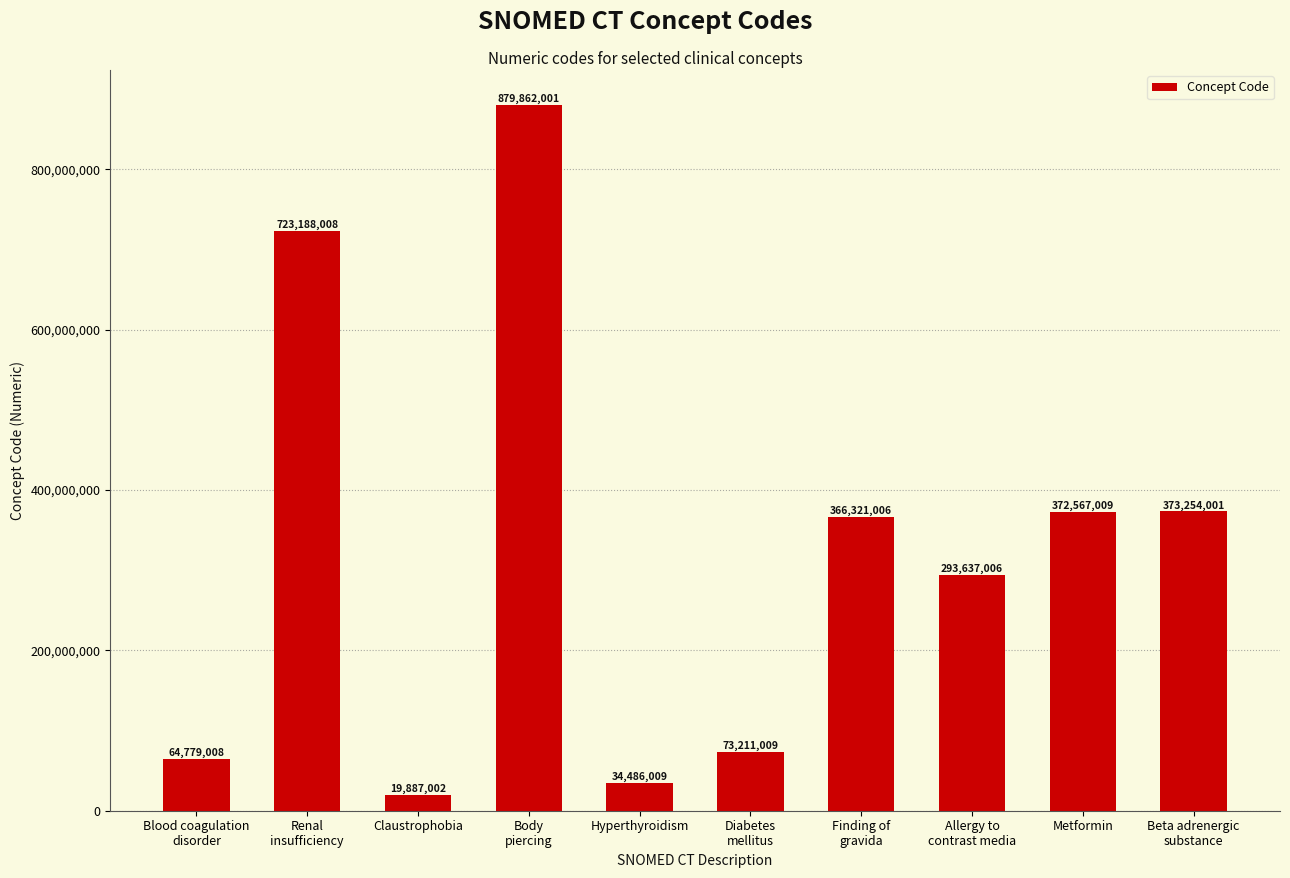

Are the bars grouped side by side (vs. stacked)?

No